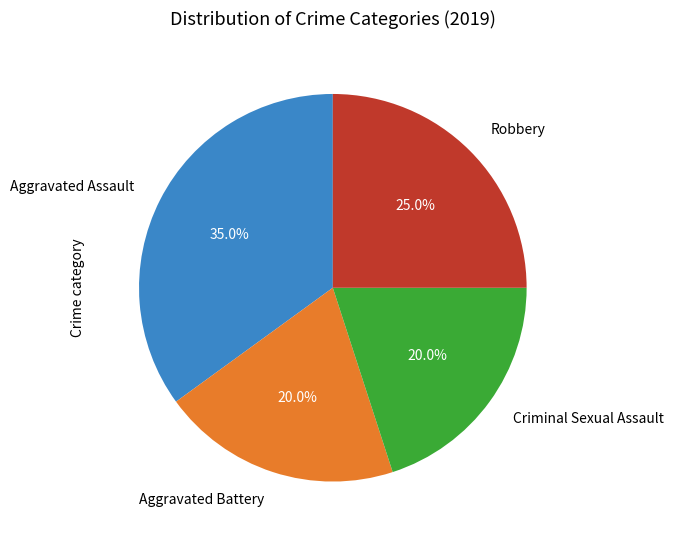

Is there a majority slice in this chart?

No